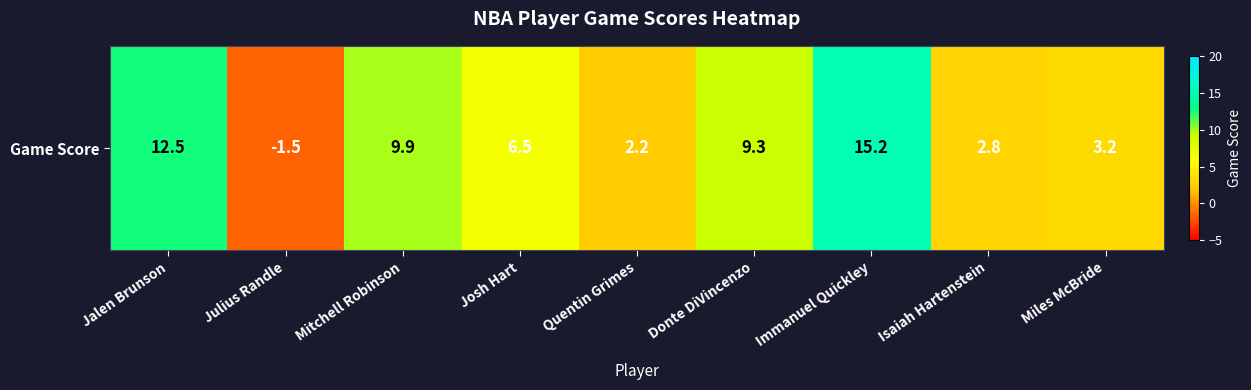

Reading right to left, extract all data points from this chart.

3.2	2.8	15.2	9.3	2.2	6.5	9.9	-1.5	12.5